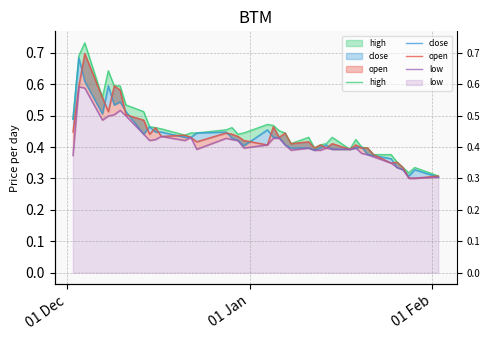

Is it true that close equals 0.5 at 37?

False